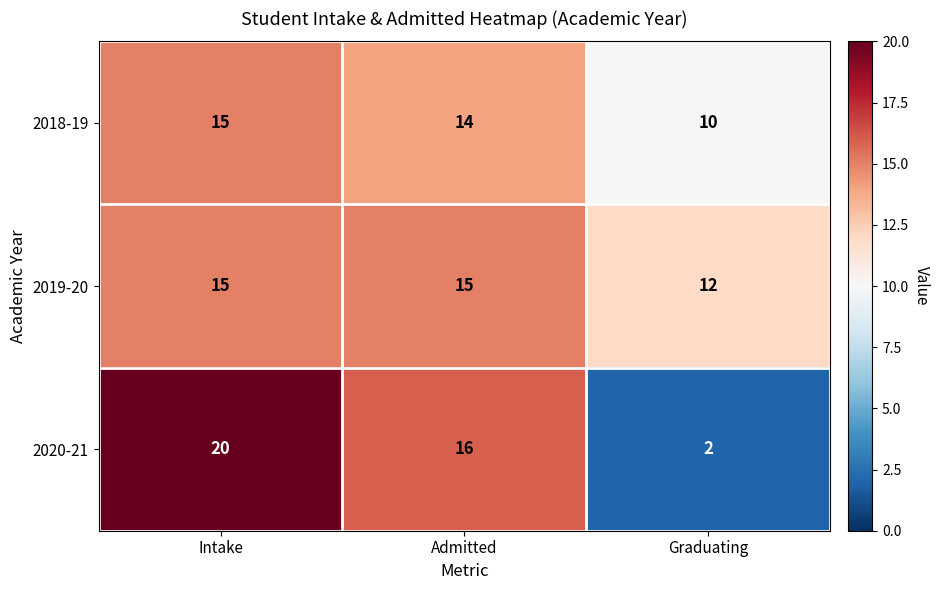

Which label corresponds to the largest value in the chart?

Intake